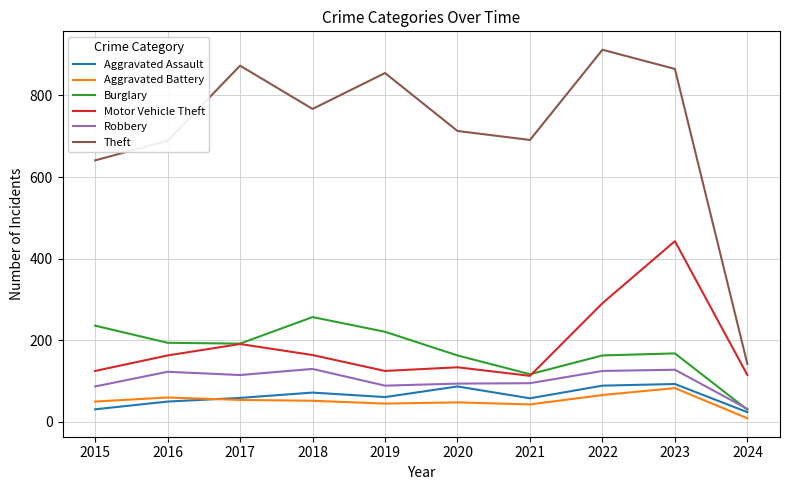

At which label is Motor Vehicle Theft closest to 278?

2022